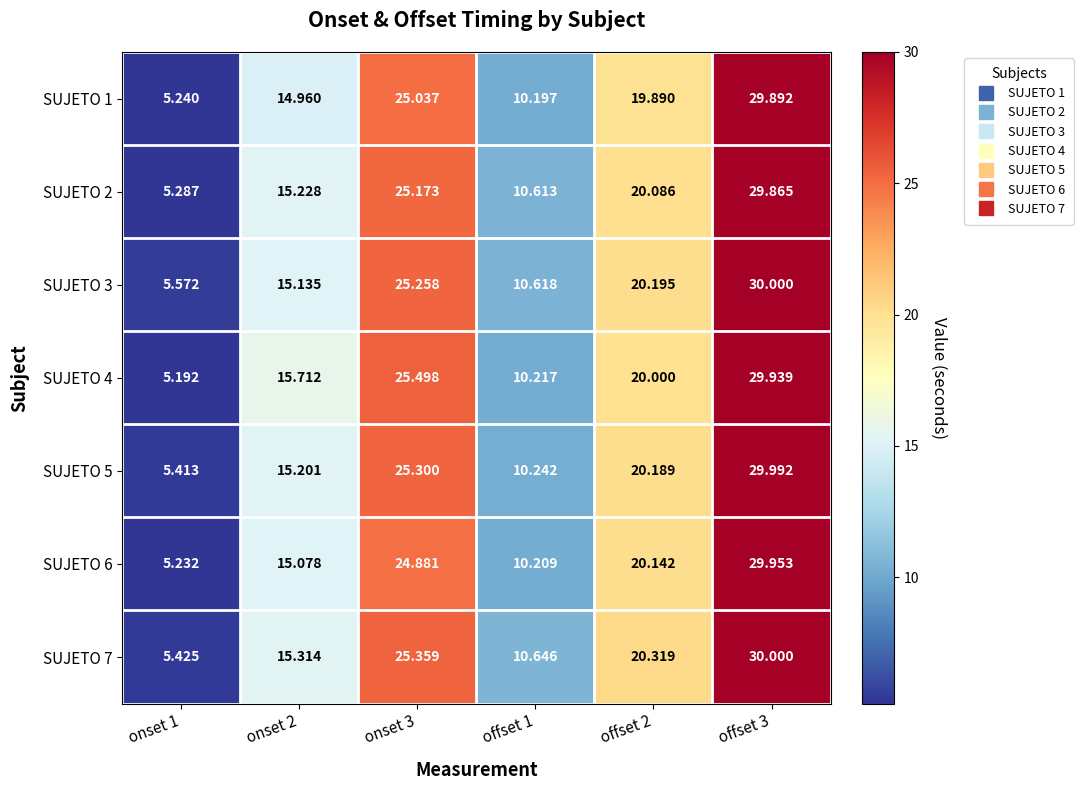

Which label corresponds to the largest value in the chart?

offset 3